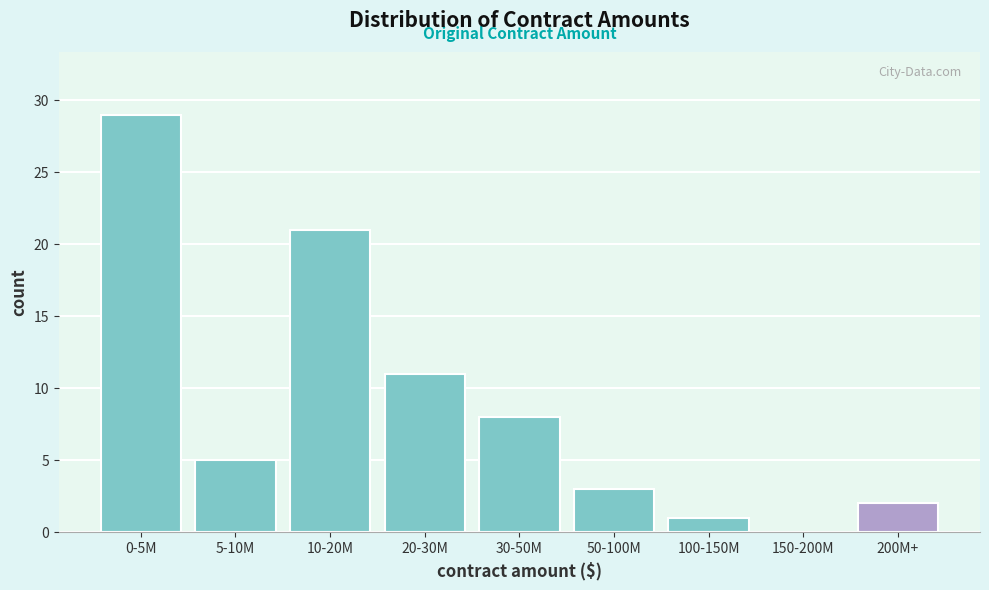

Reading left to right, transcribe all the data shown in this chart.

0-5M=29	5-10M=5	10-20M=21	20-30M=11	30-50M=8	50-100M=3	100-150M=1	150-200M=0	200M+=2